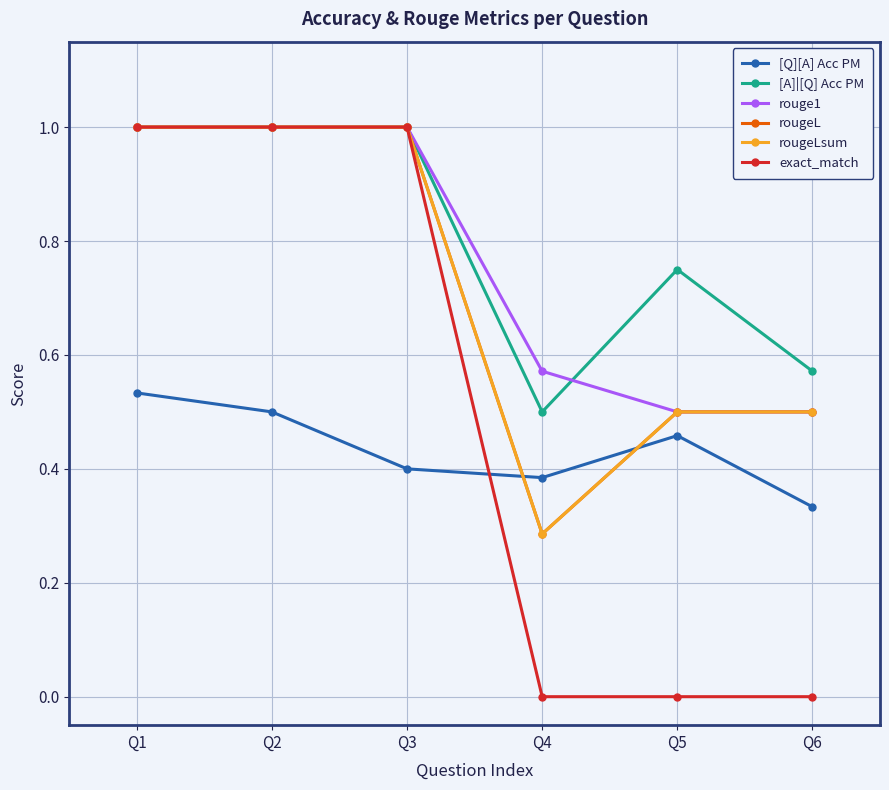

Is this an area chart (filled region under the line)?

No